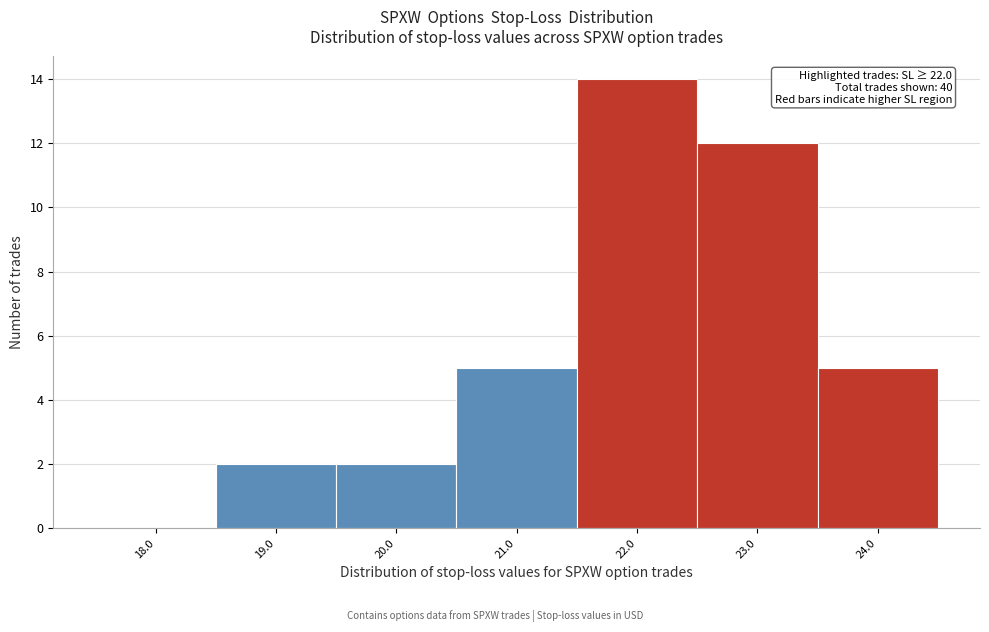

Reading left to right, extract all data points from this chart.

18.0=0	19.0=2	20.0=2	21.0=5	22.0=14	23.0=12	24.0=5